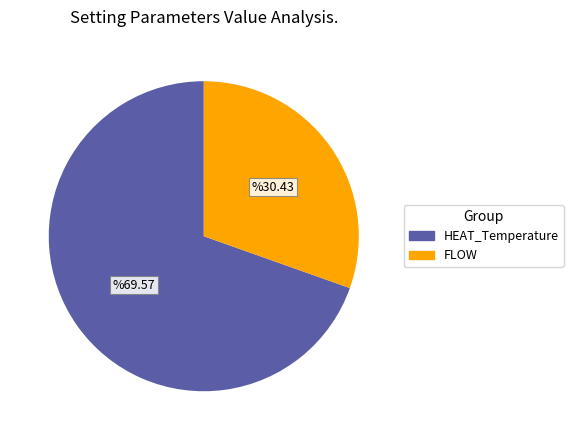

What is the ratio of the value at HEAT_Temperature to the value at FLOW?

2.3